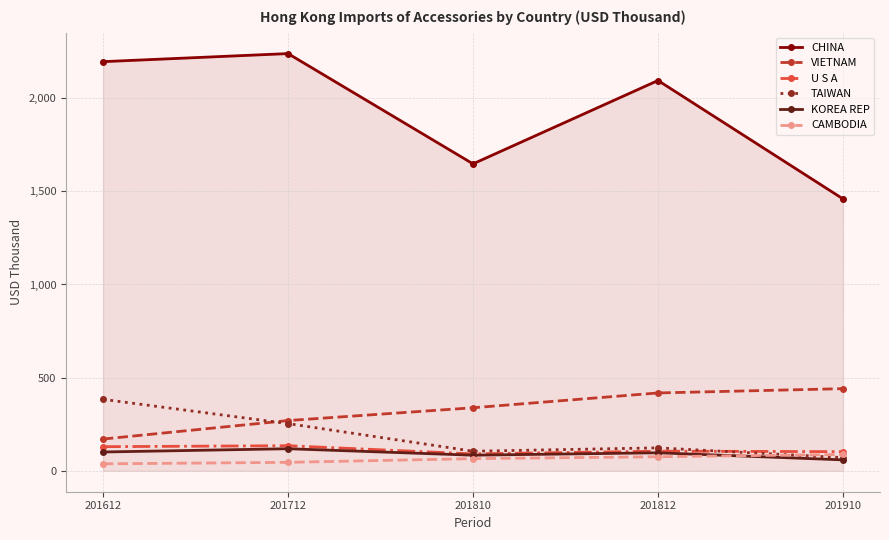

What are all the series names shown in the legend?

CHINA, VIETNAM, U S A, TAIWAN, KOREA REP, CAMBODIA